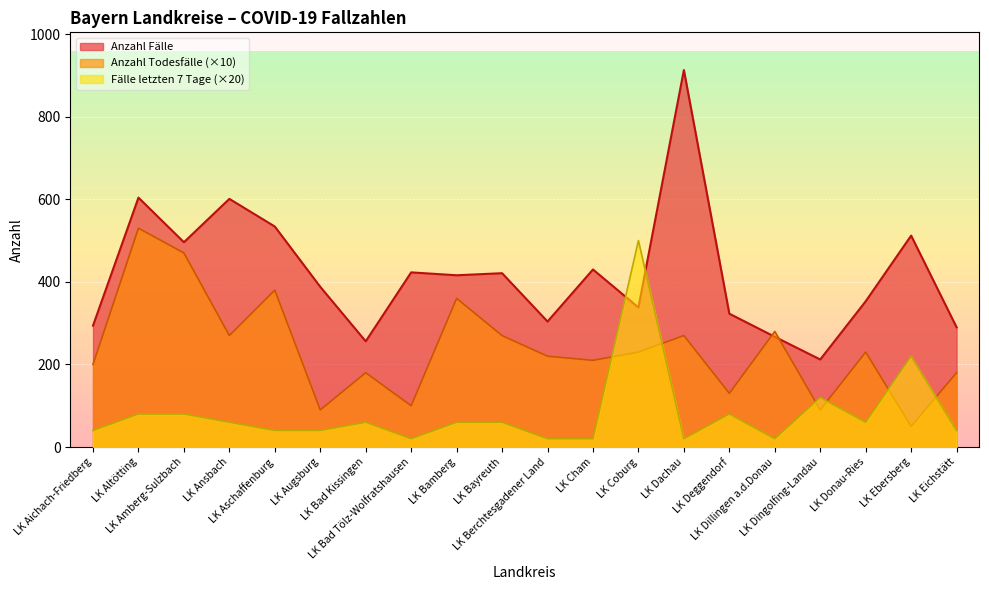

How many interior local peaks does the Anzahl Fälle series have?

7